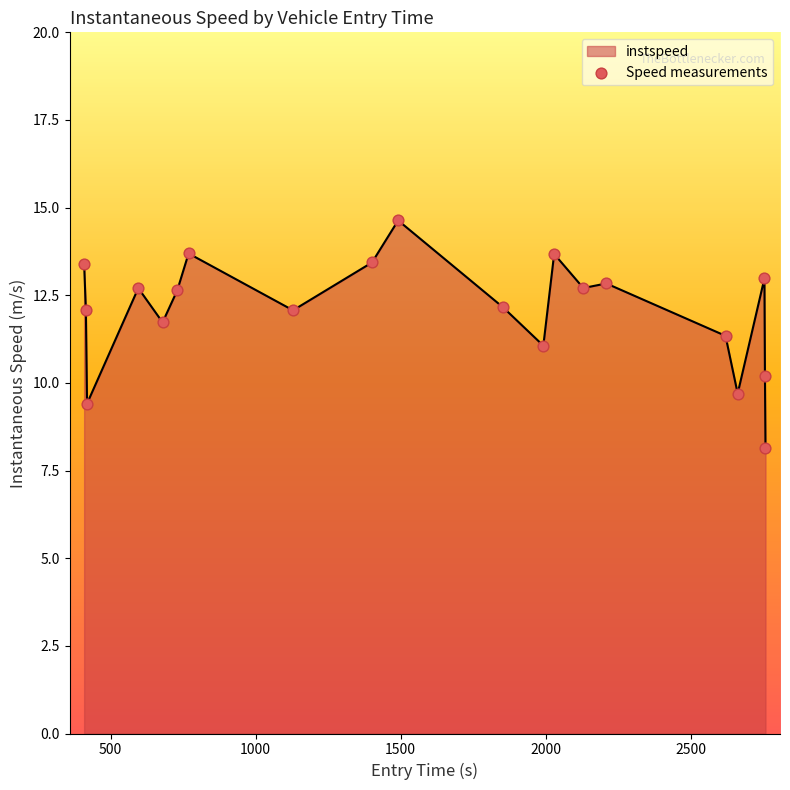

What is the difference between the maximum and minimum values?

6.5